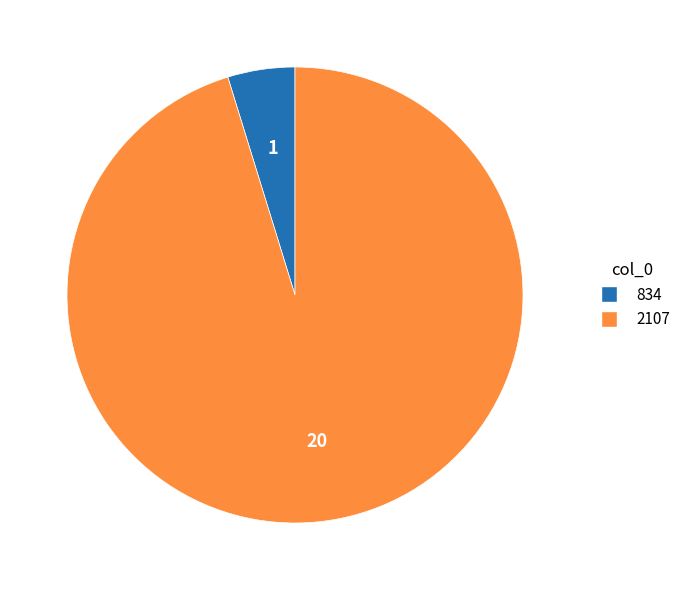

True or false: 834 accounts for 5% of the total.

True